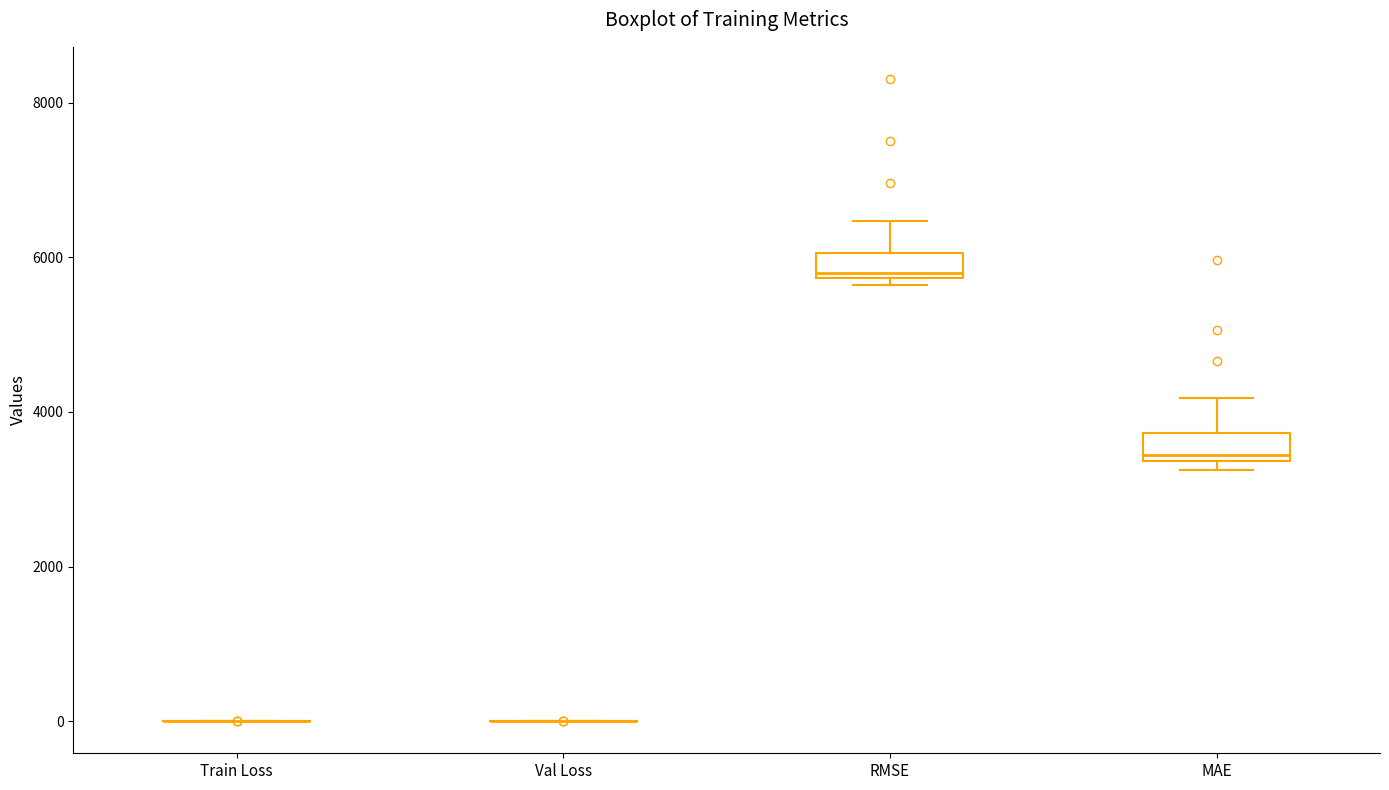

Reading left to right, read every box against the y-axis: the position of its median line, the range the box covers, and the ends of its whiskers. The values are not printed on the chart, so give them approximately, as read against the axis.

Train Loss: box collapsed to a line at 0, whiskers 0 to 0
Val Loss: box collapsed to a line at 0, whiskers 0 to 0
RMSE: median 5800 (just above the box's lower edge), box 5800 to 6000, whiskers 5600 to 6400
MAE: median 3400 (just above the box's lower edge), box 3400 to 3800, whiskers 3200 to 4200